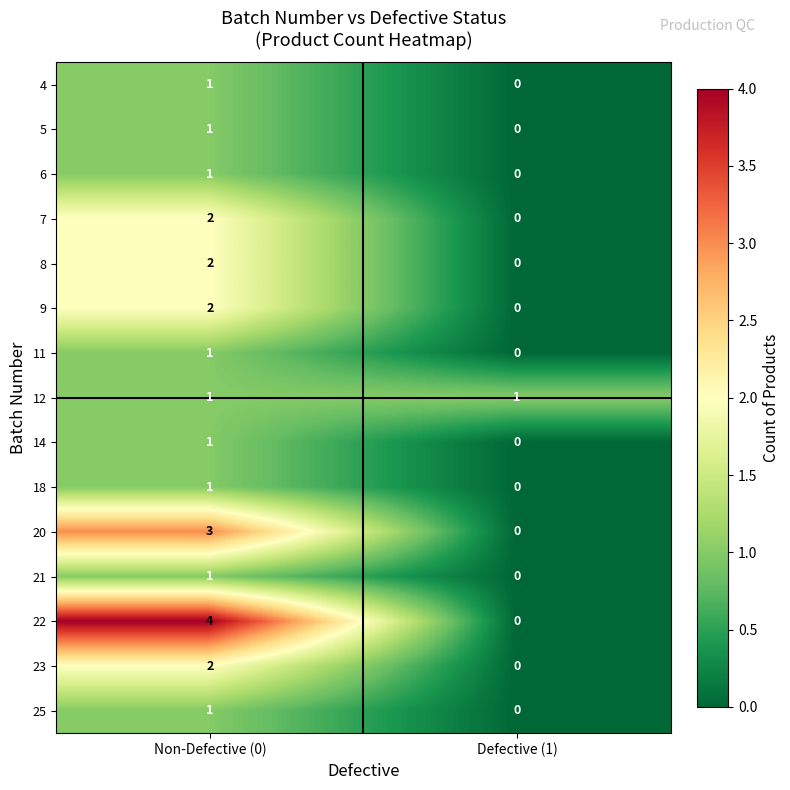

Which category has the highest value across all series?

Non-Defective (0)